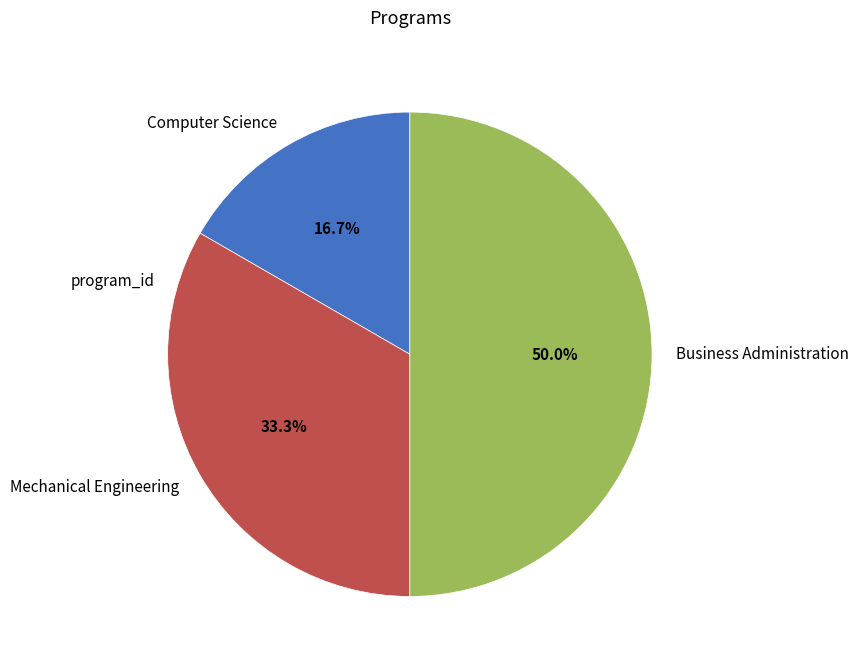

Does Mechanical Engineering account for over 50% of the chart?

No